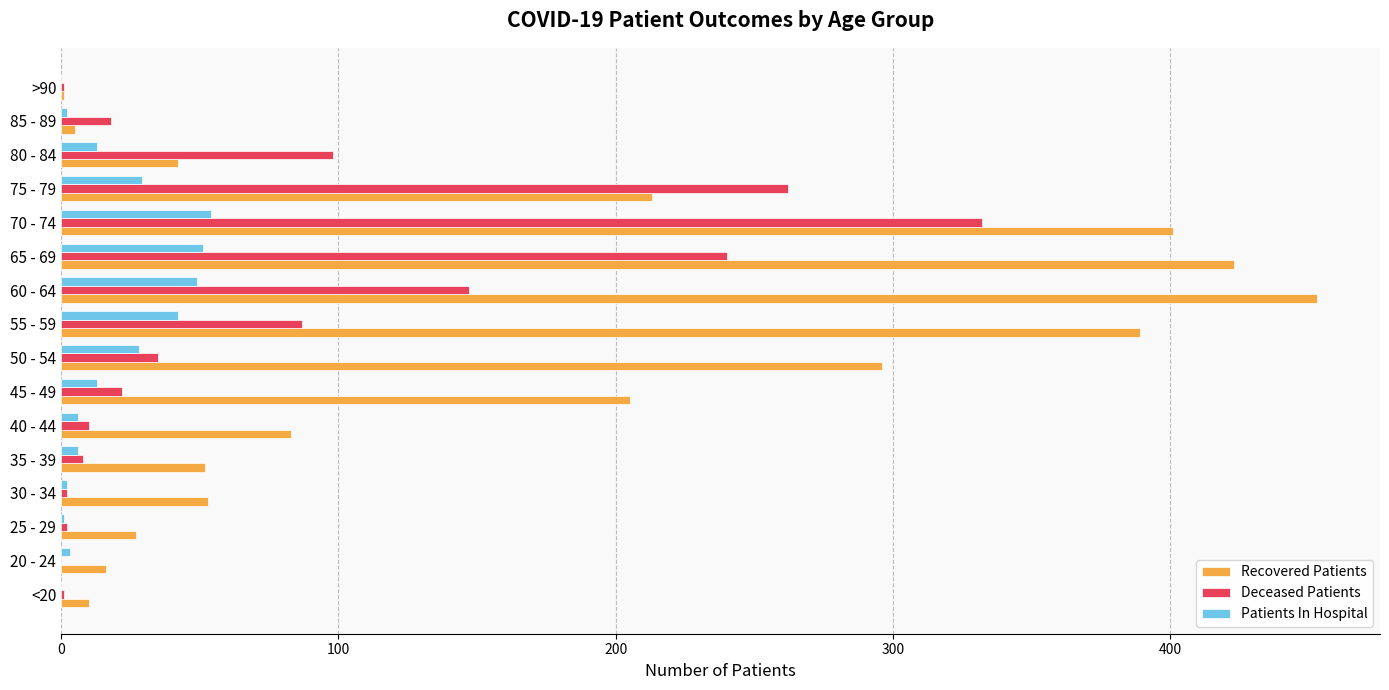

What is the sum of all Deceased Patients values?

1265